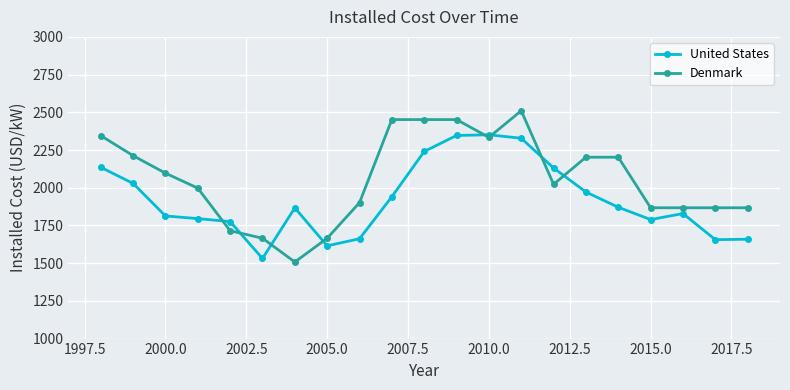

Which series has the widest spread of values?

Denmark